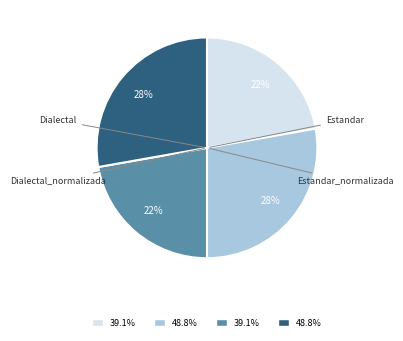

Between Estandar_normalizada and Dialectal, which is larger?

Estandar_normalizada